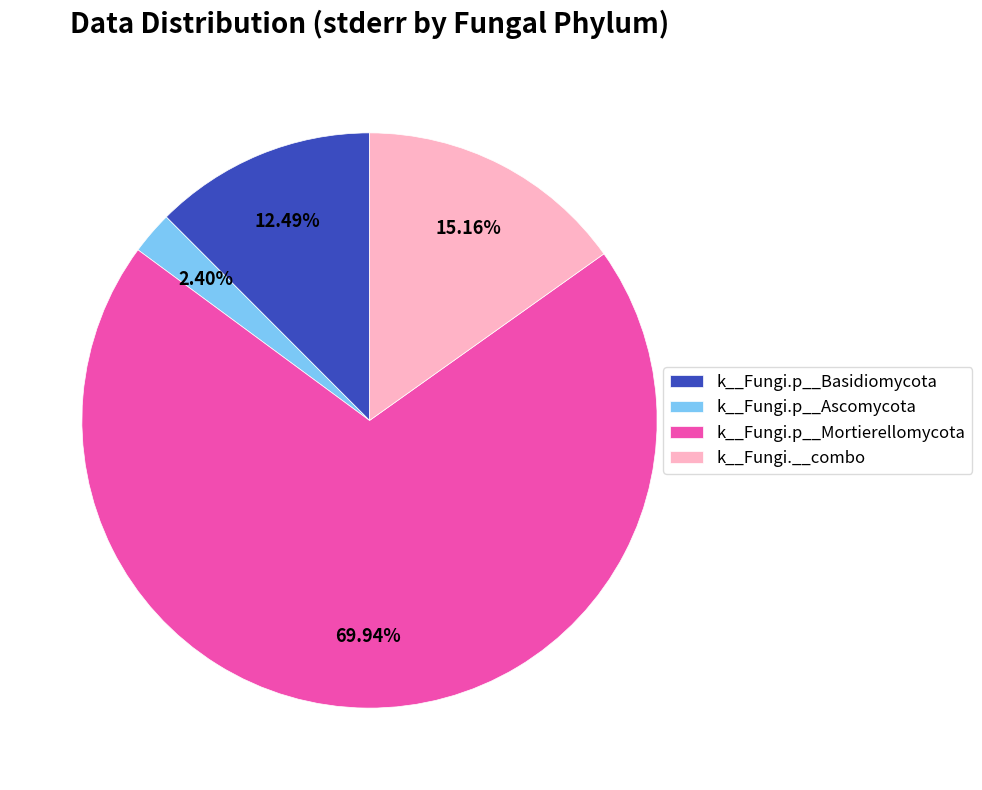

Count the number of slices in the pie.

4